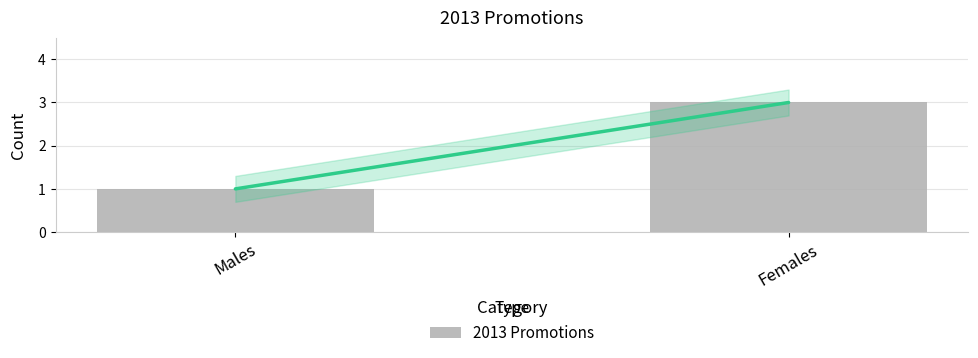

What is the change in value from Males to Females?

+2